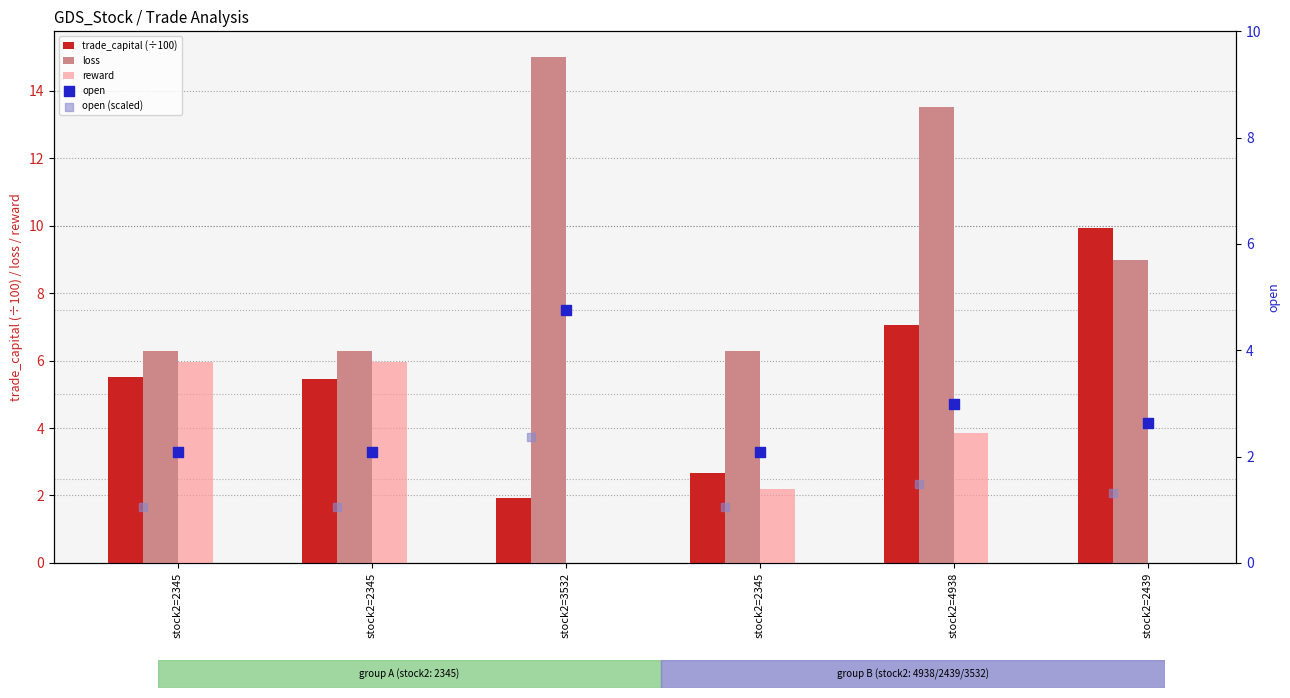

Which series has the largest total across all categories?

loss